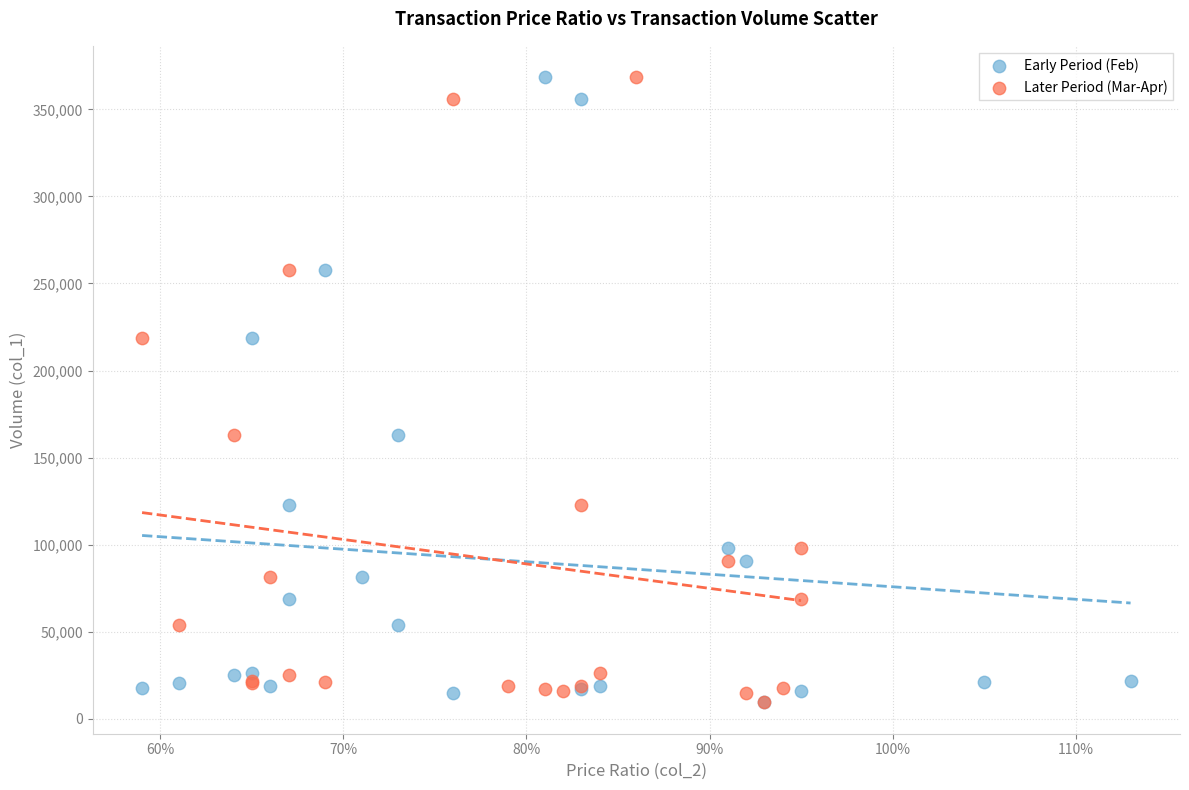

What are all the series names shown in the legend?

Early Period (Feb), Later Period (Mar-Apr)